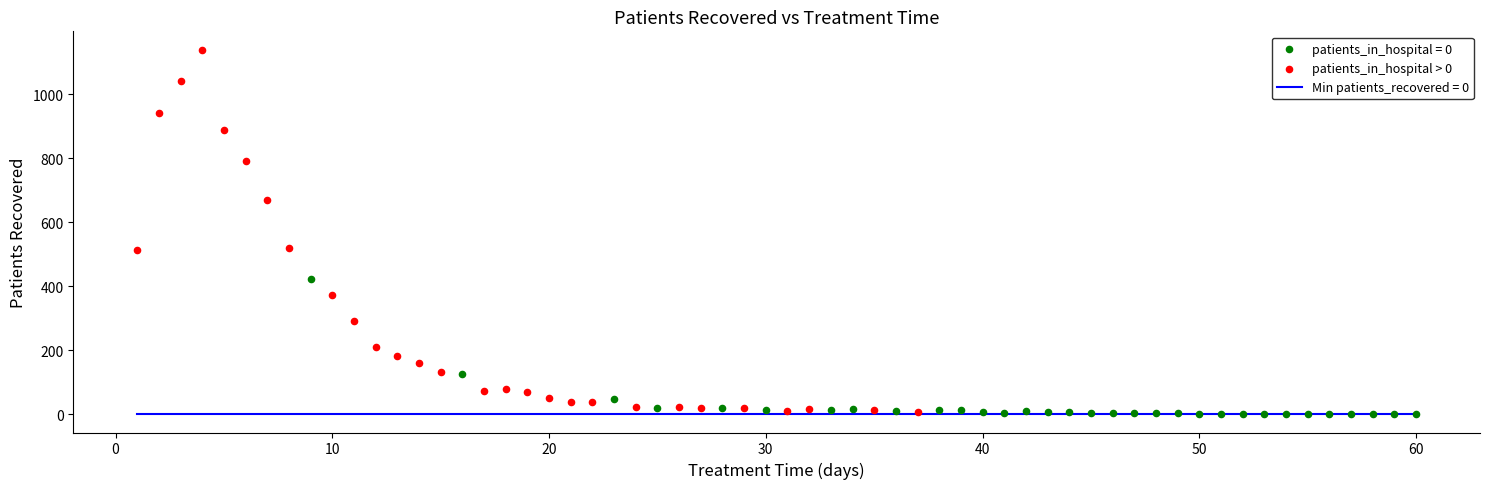

Which series contains the highest Y value?

patients_in_hospital > 0